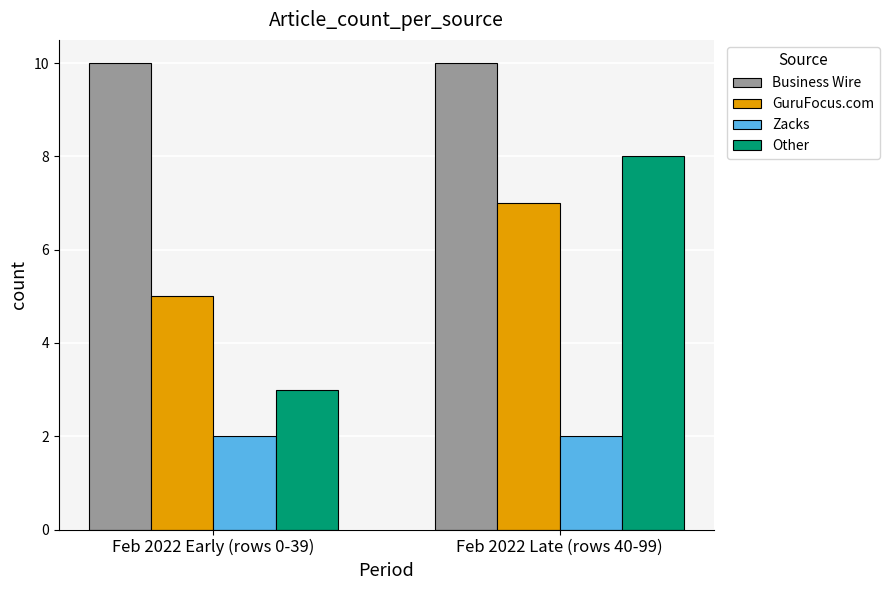

The Zacks series shows 2 at Feb 2022 Late (rows 40-99). True or false?

True